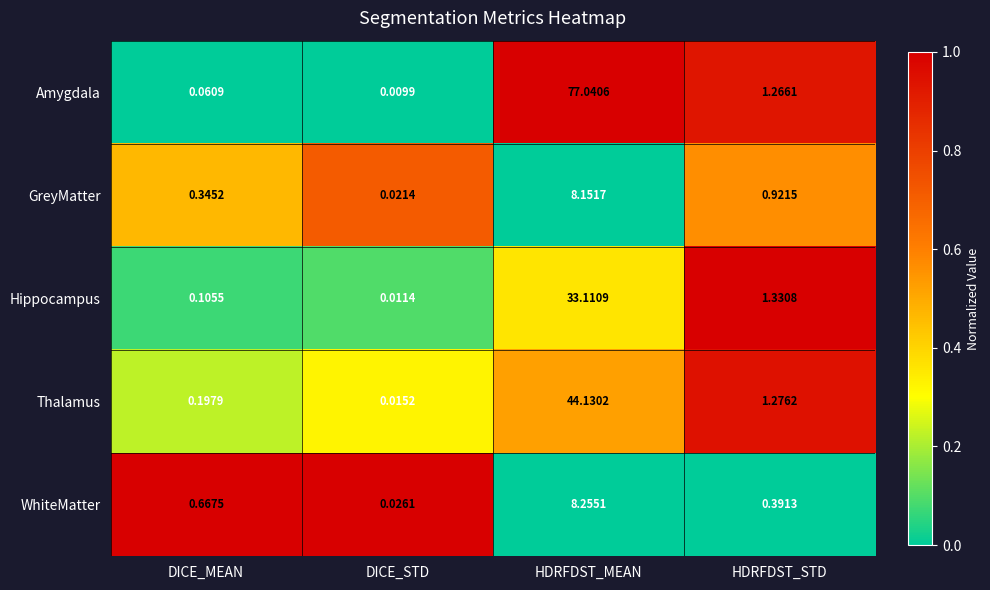

At which label does GreyMatter reach its peak?

HDRFDST_MEAN